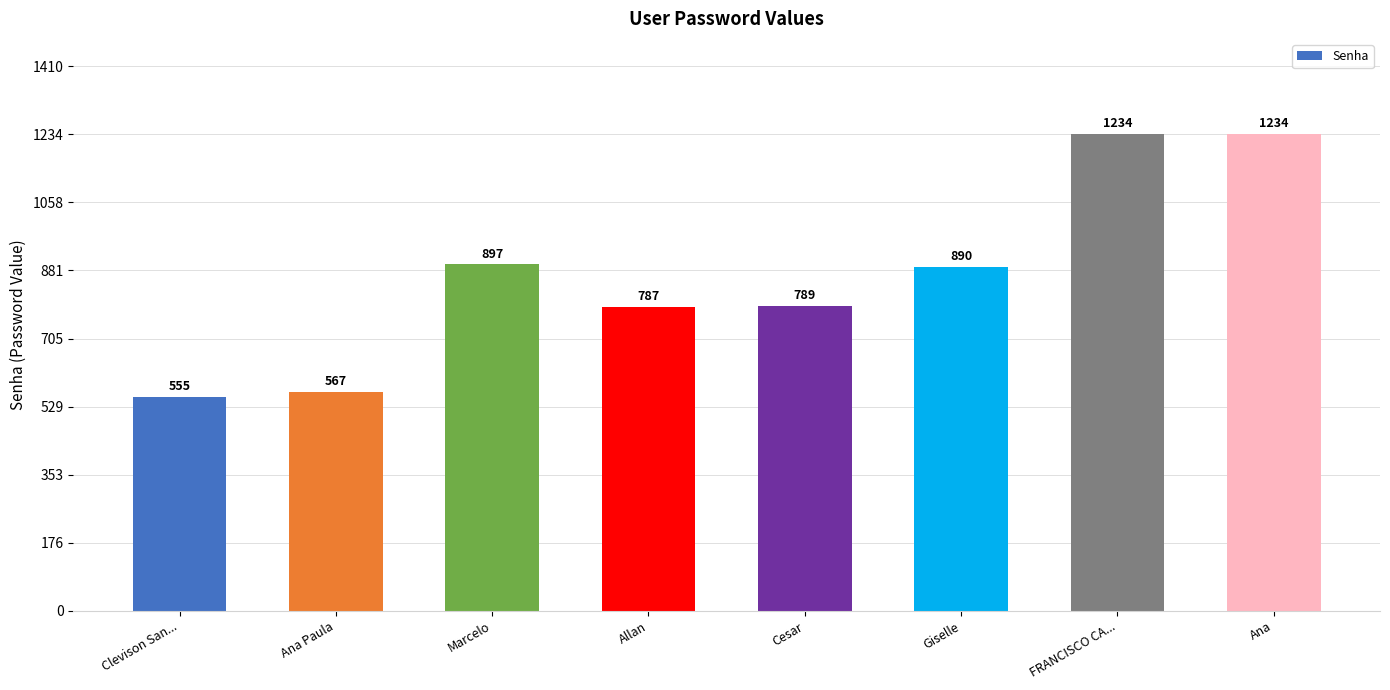

Count the number of categories in the chart.

8